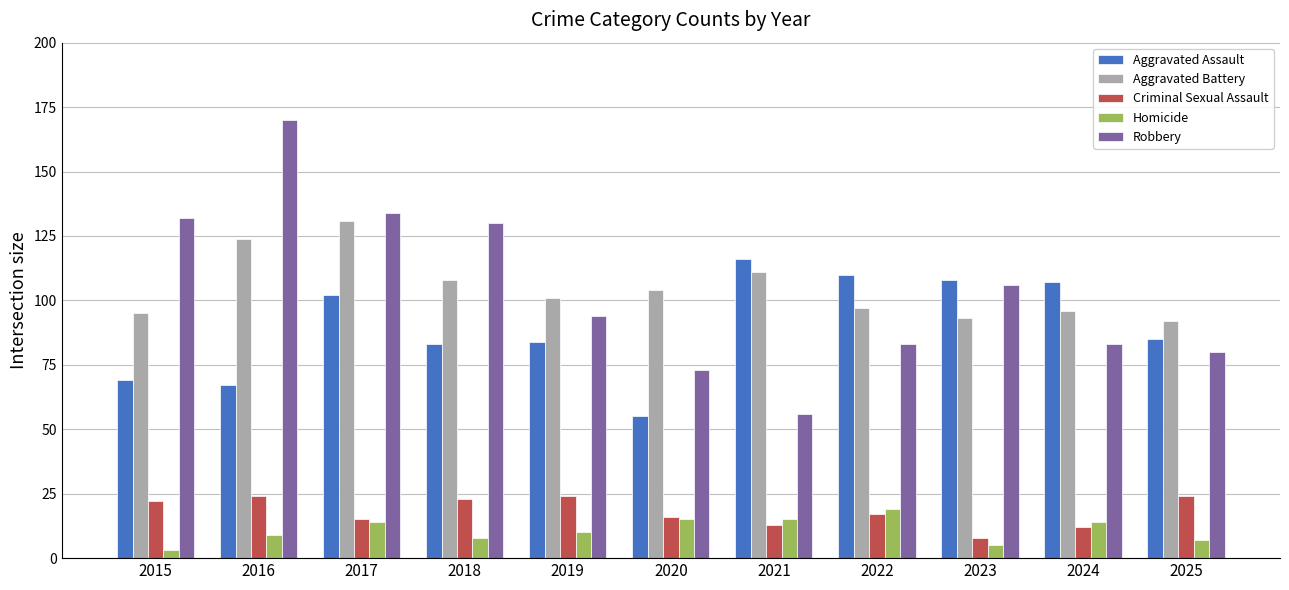

What is the greatest value displayed?

170